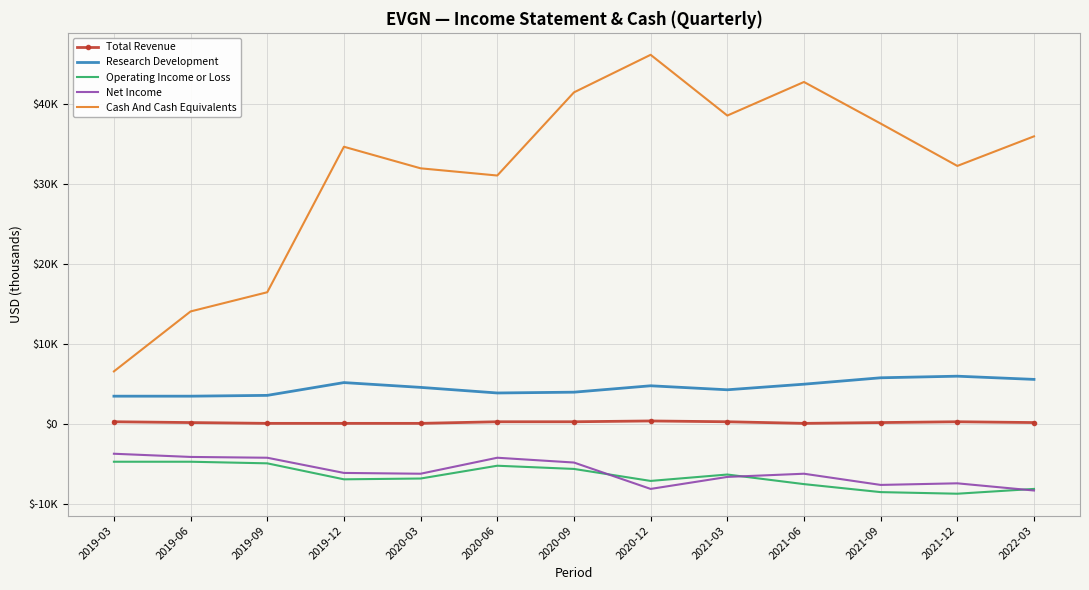

Which series has the largest total across all categories?

Cash And Cash Equivalents